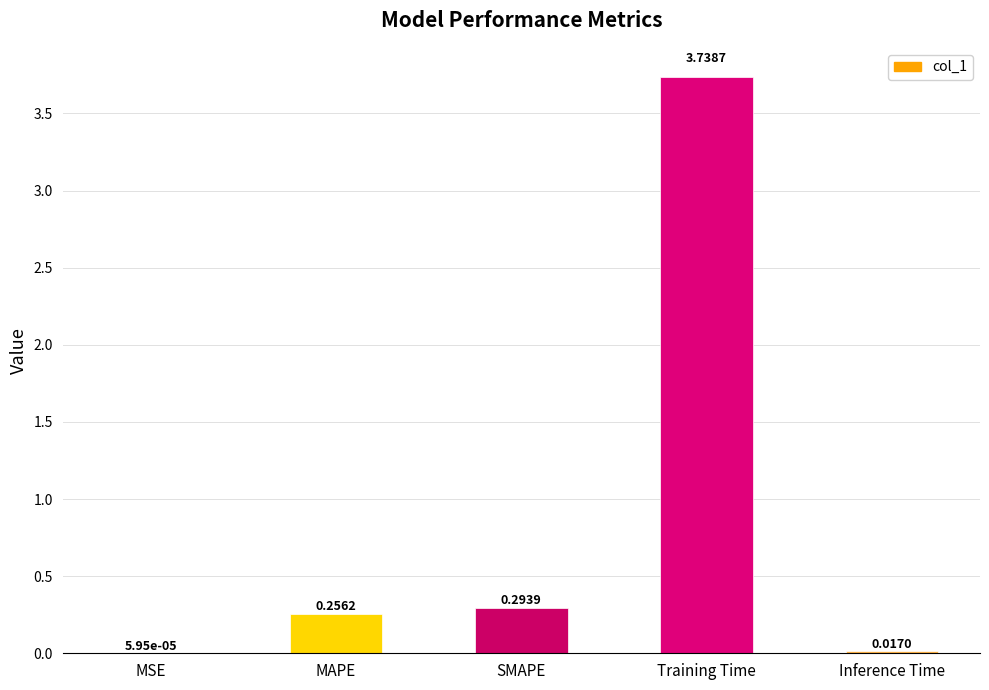

Where is the data nearest to the value 1?

SMAPE